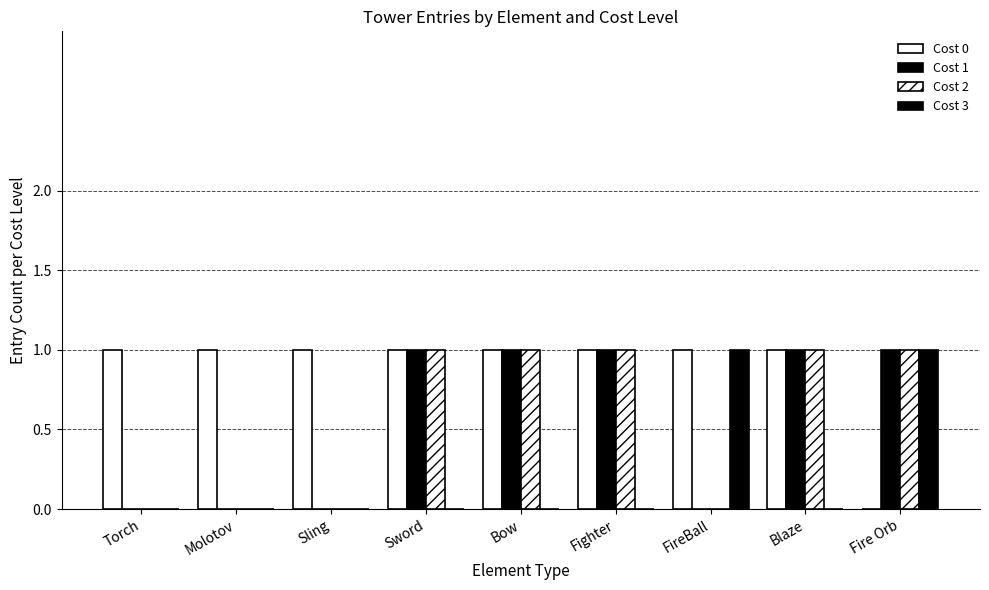

Which label corresponds to the smallest value in the chart?

Fire Orb